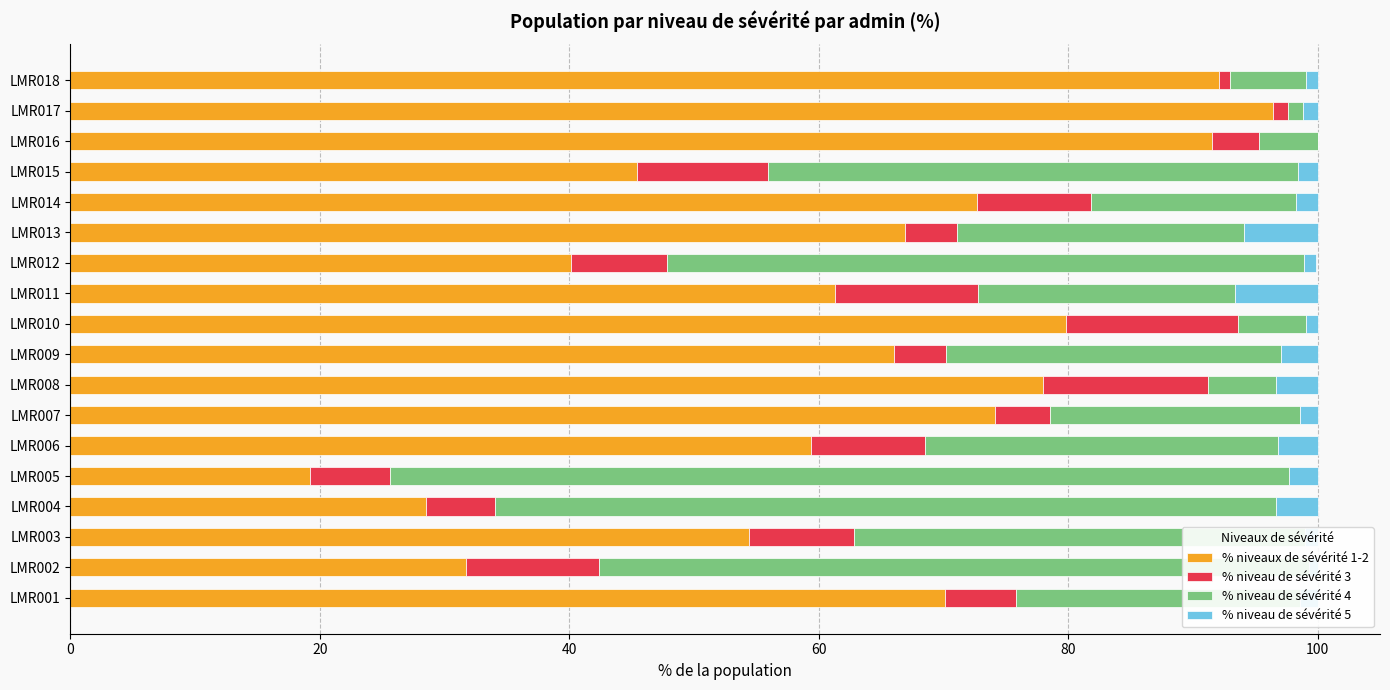

What is the highest value of the % niveaux de sévérité 1-2 series?

96.4